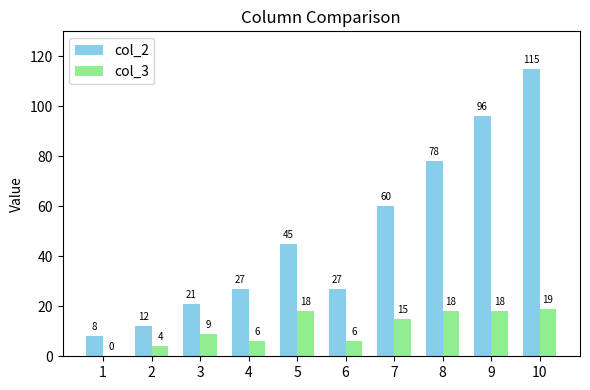

Are the bars grouped side by side (vs. stacked)?

Yes